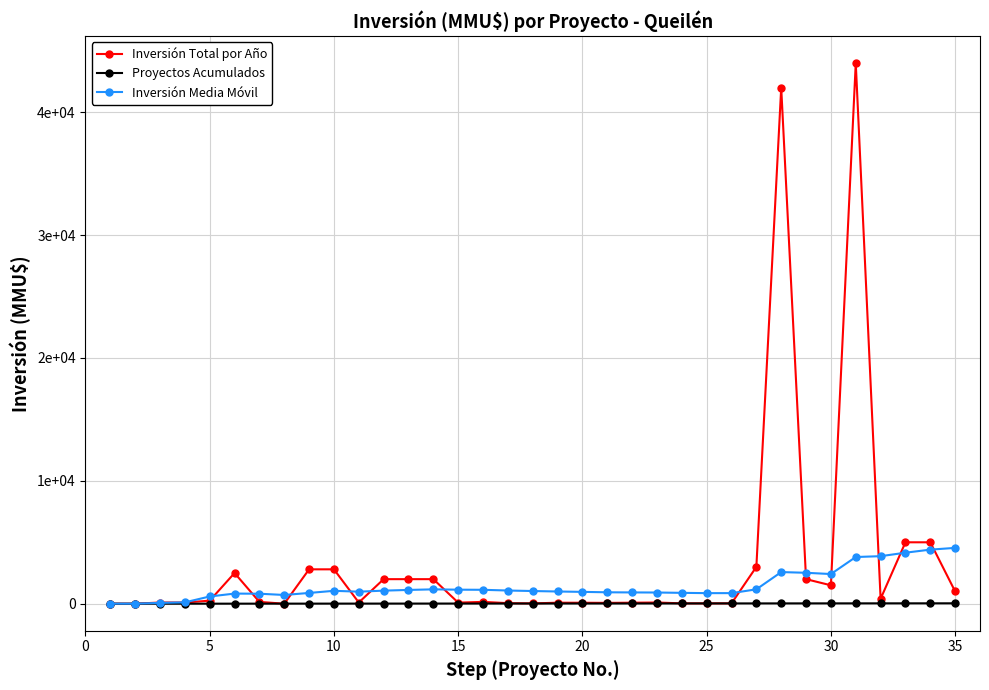

Rank the series by their average value, from highest to lowest.

Inversión Total por Año, Inversión Media Móvil, Proyectos Acumulados